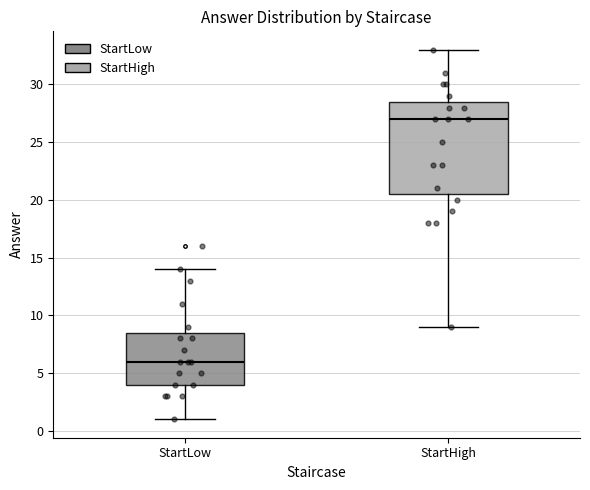

Which box's median line is the lowest?

StartLow